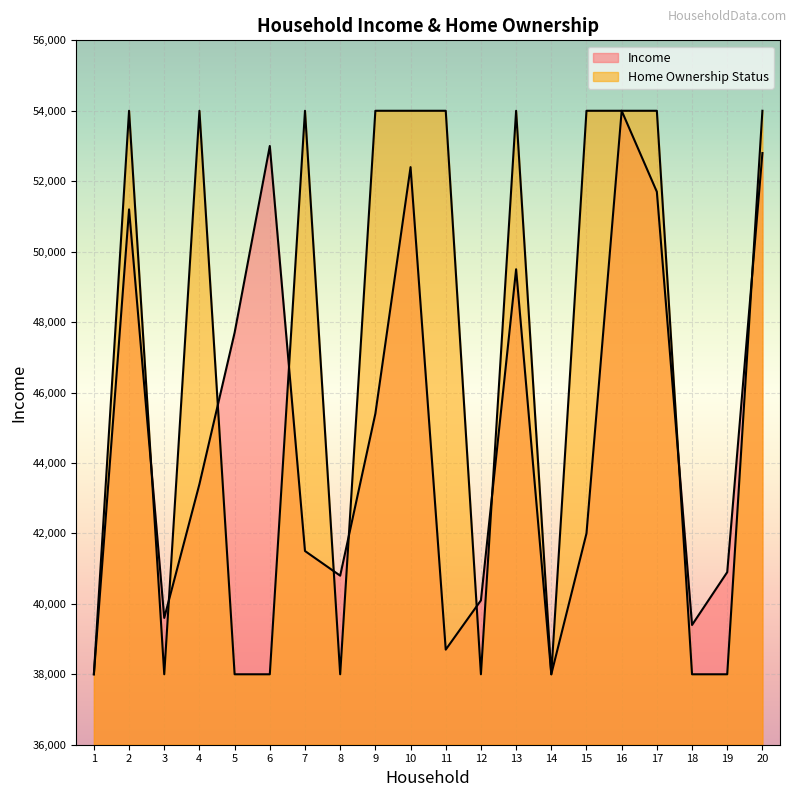

How many lines are shown in the chart?

2